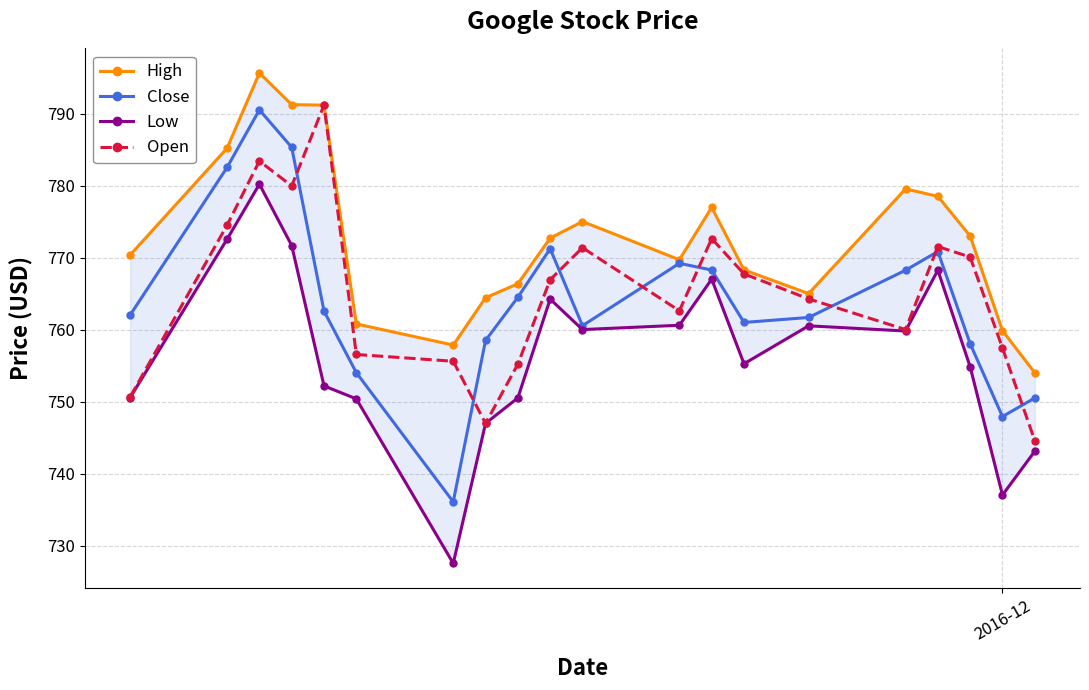

In Close, how many points are lower than both neighbors (excluding endpoints)?

4